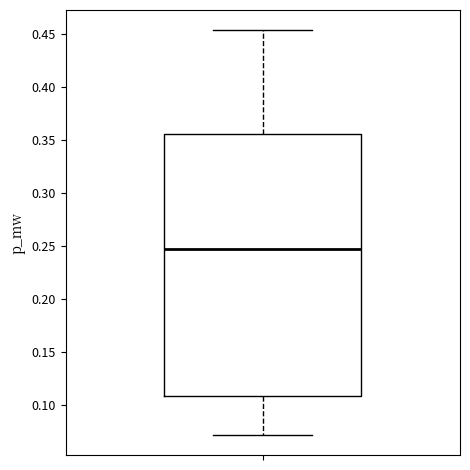

Where does the median line of the box sit on the y-axis? The values are not printed on the chart, so give them approximately, as read against the axis.

0.245